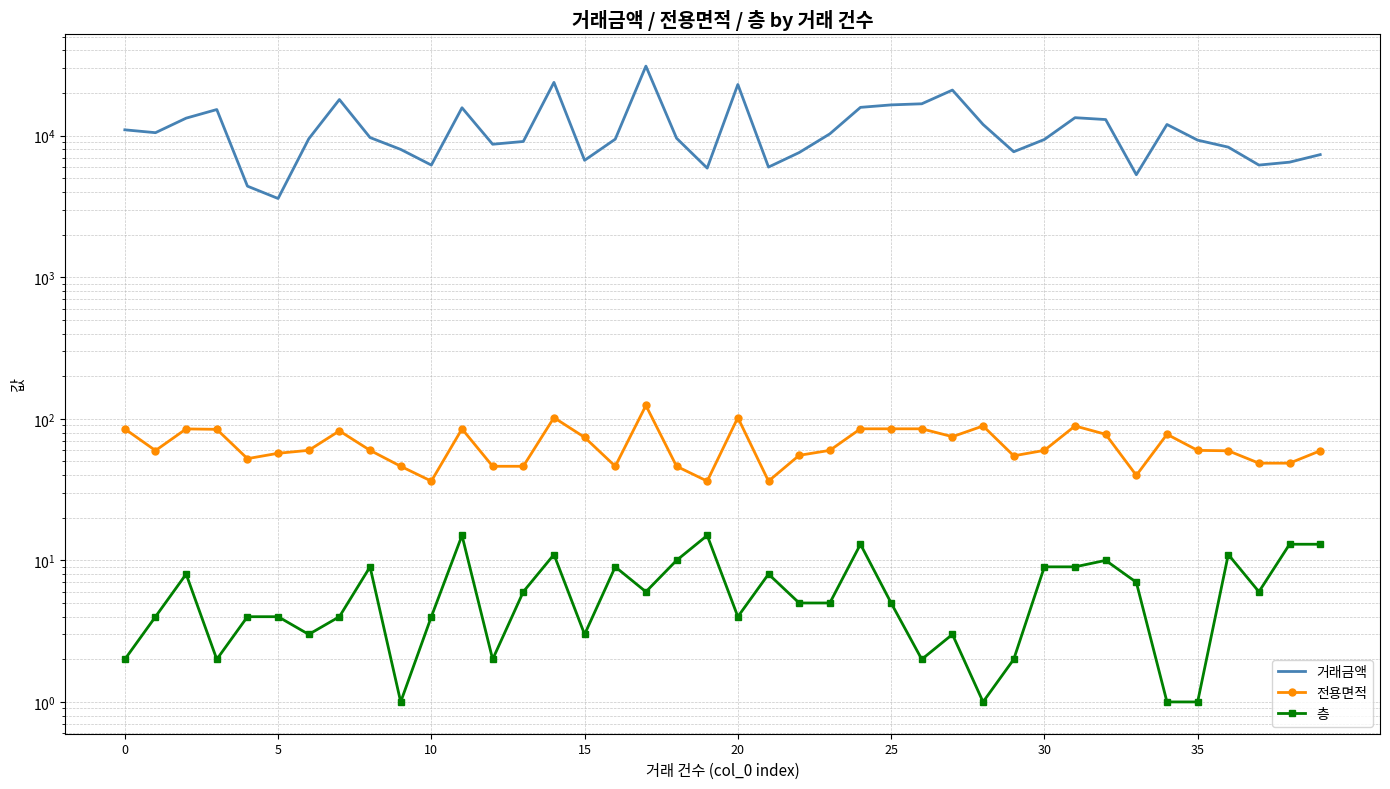

True or false: 거래금액 has a value of 15239.1 at 17.

False